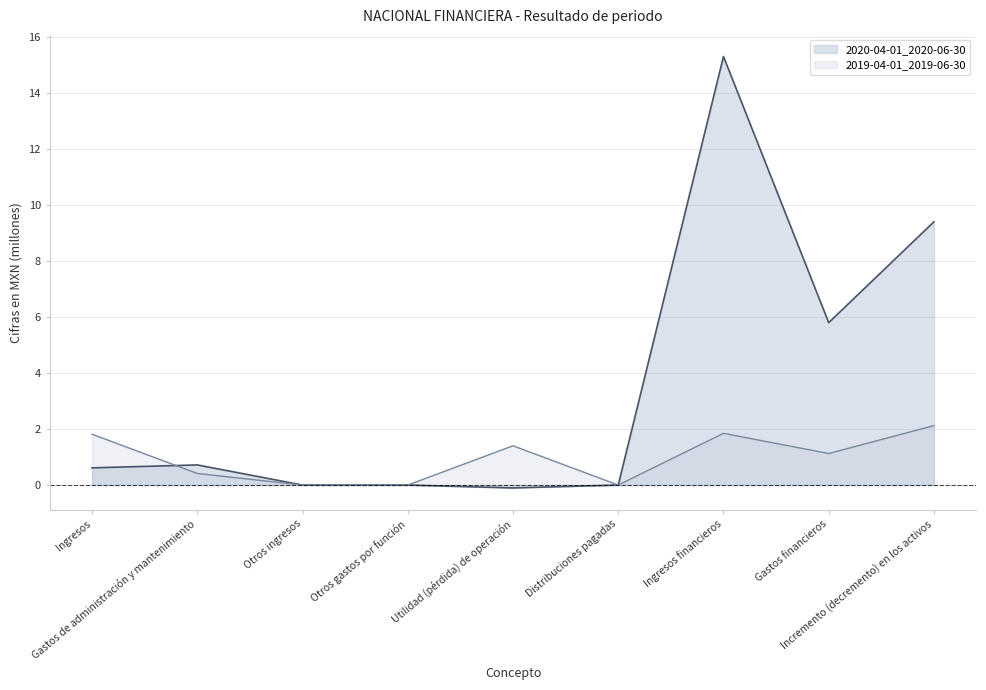

Is it true that 2019-04-01_2019-06-30 equals 2.5 at Utilidad (pérdida) de operación?

False